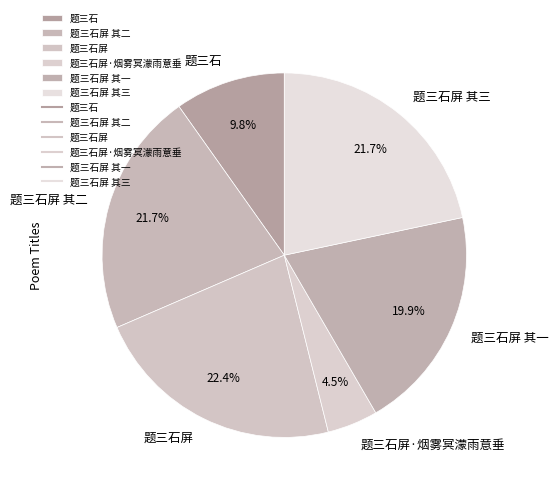

Which has a higher value, 题三石屏·烟雾冥濛雨意垂 or 题三石屏?

题三石屏